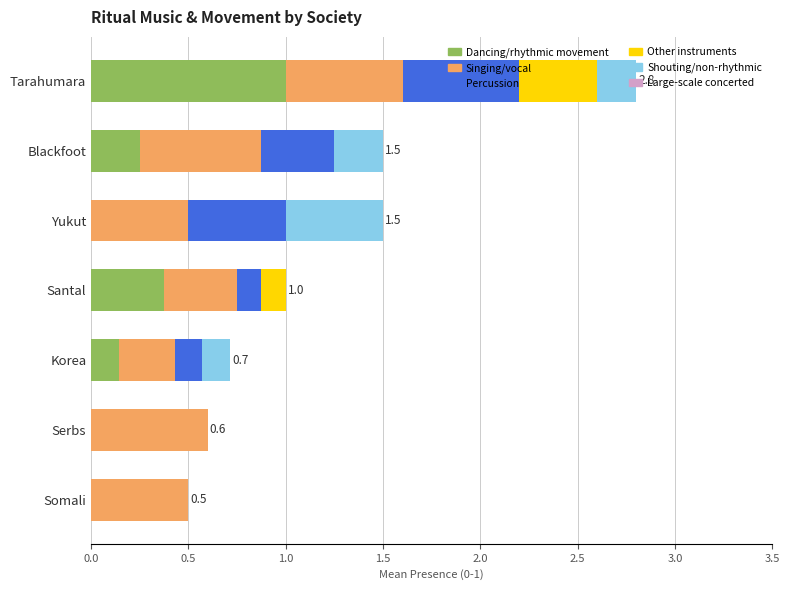

What is the total value across all series at Blackfoot?

1.5